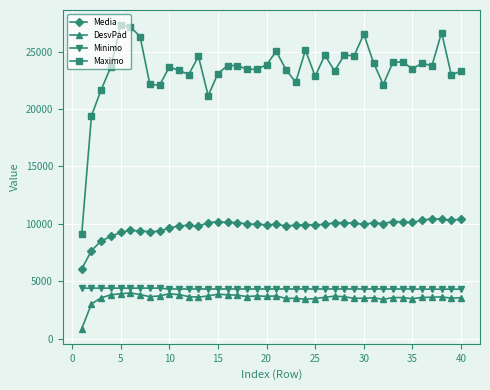

True or false: DesvPad and Media intersect in this chart.

False